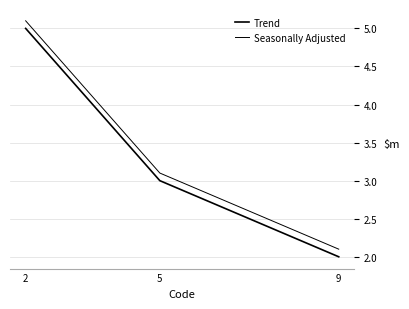

Which category has the lowest value in the Trend series?

9